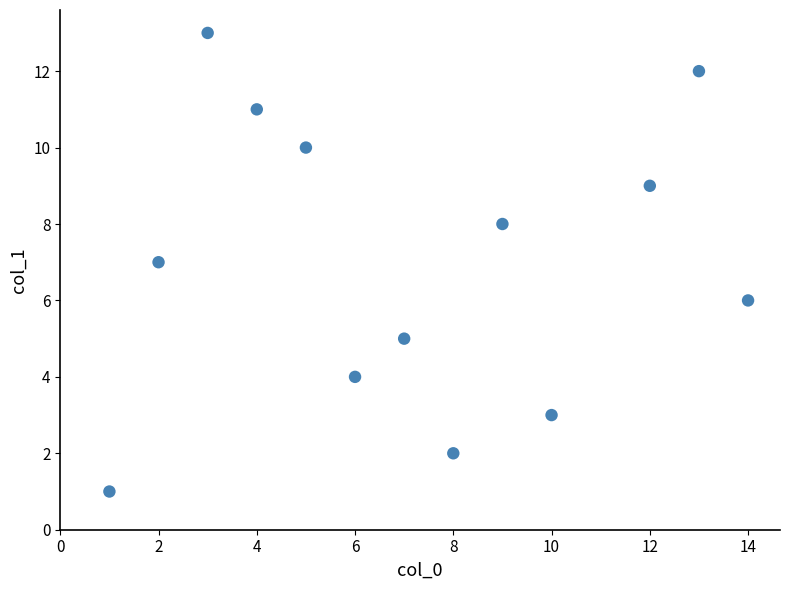

What is the range of Y values (max minus min)?

12